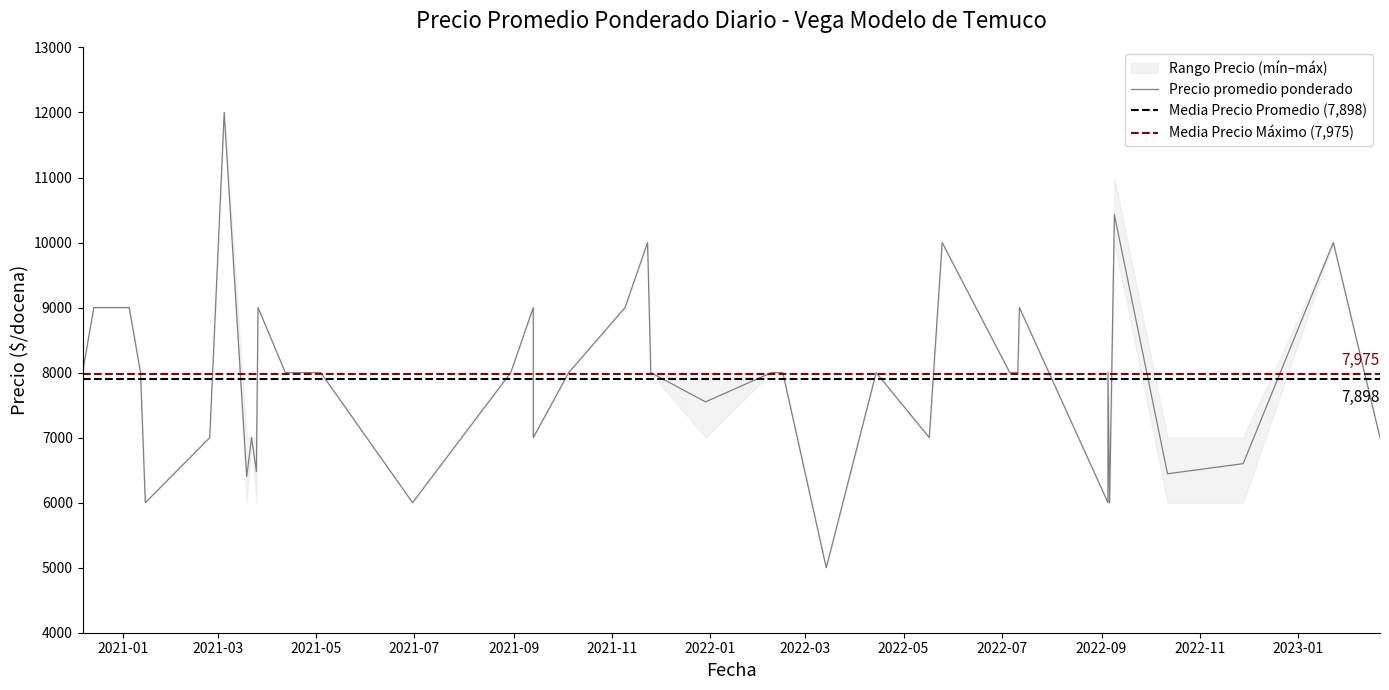

What is the greatest value displayed?

12000